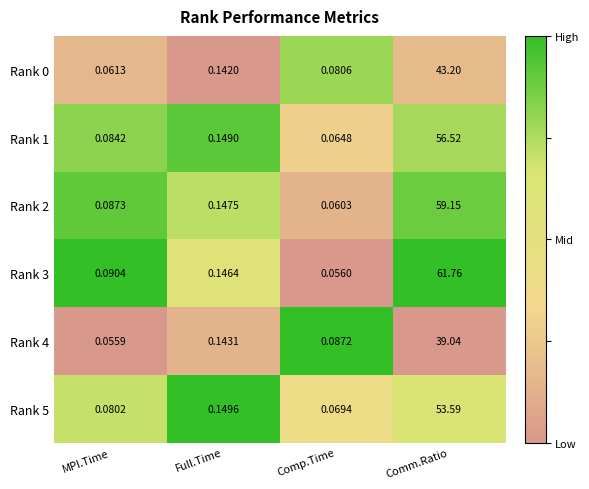

Which category has the lowest value in the Rank 0 series?

MPI.Time